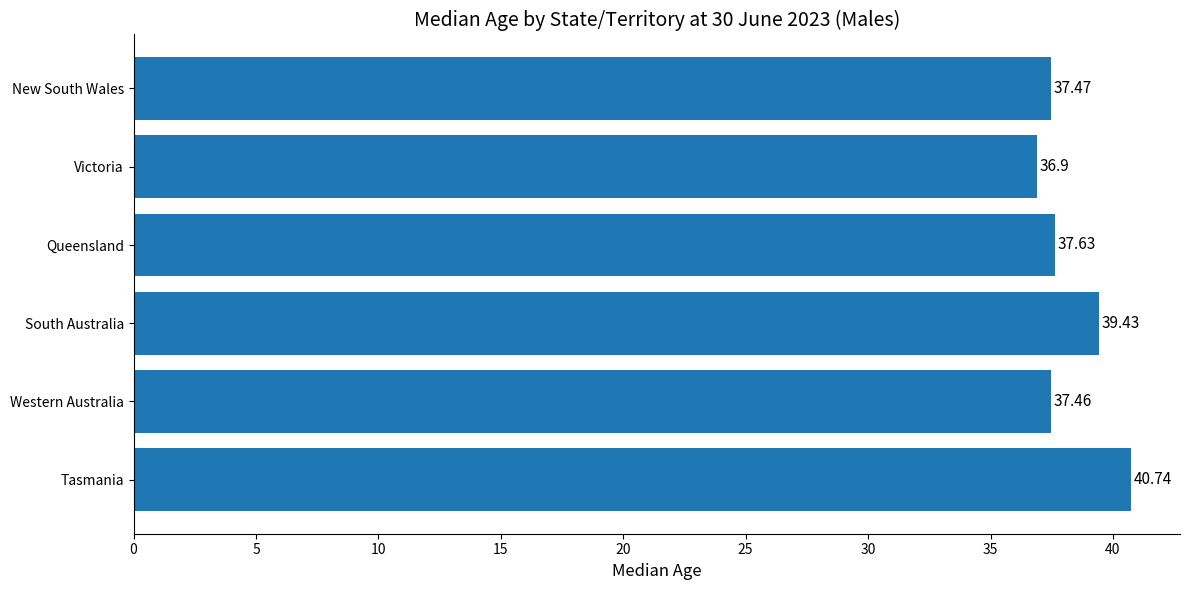

What is the smallest value displayed?

36.9